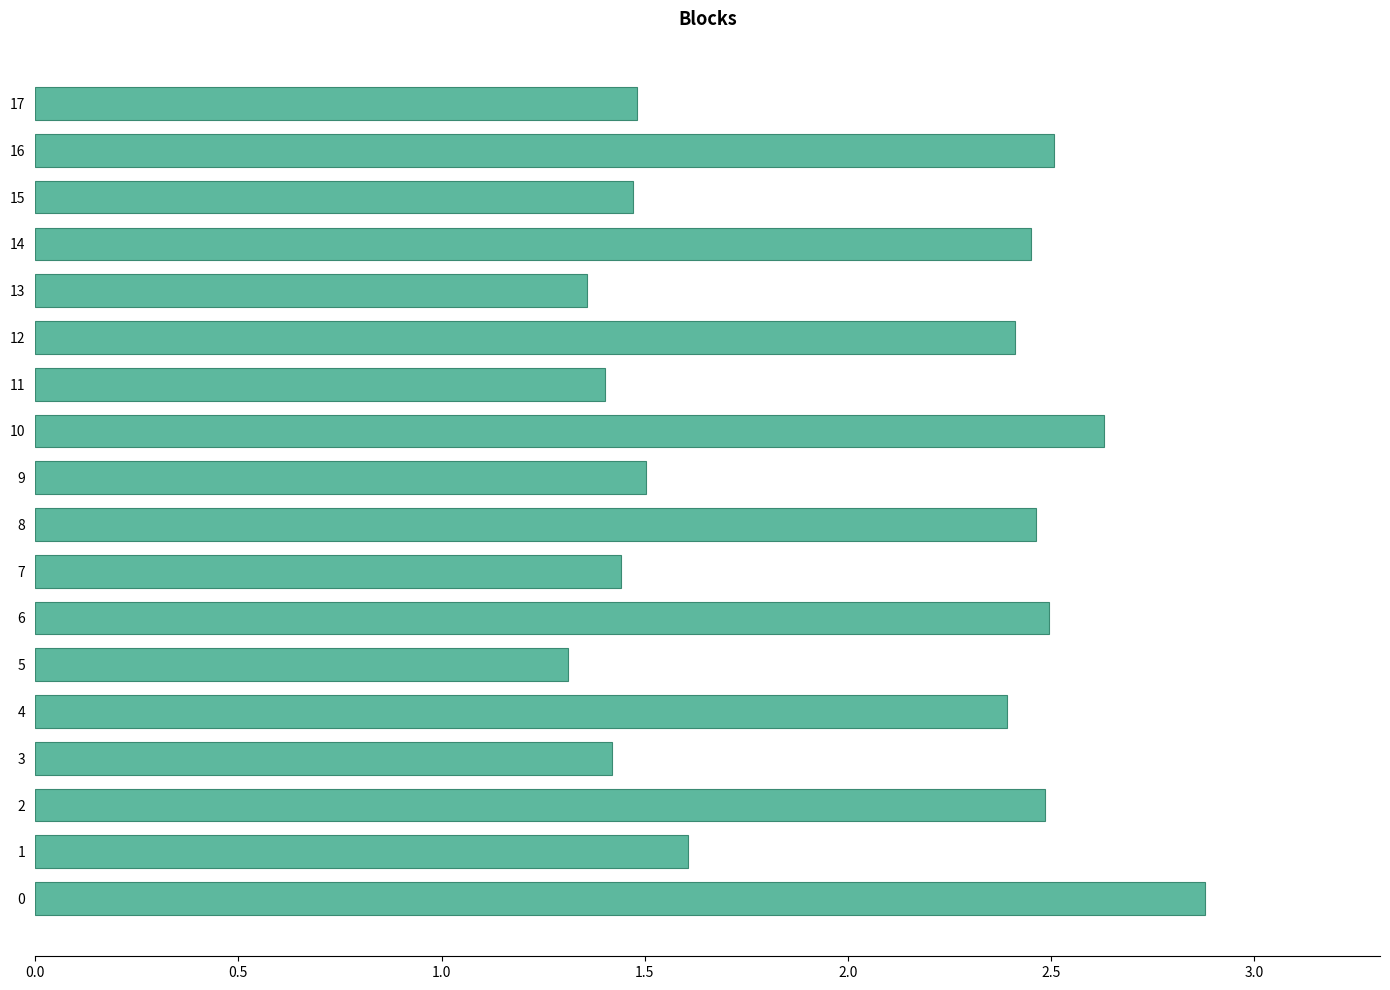

What is the greatest value displayed?

2.9